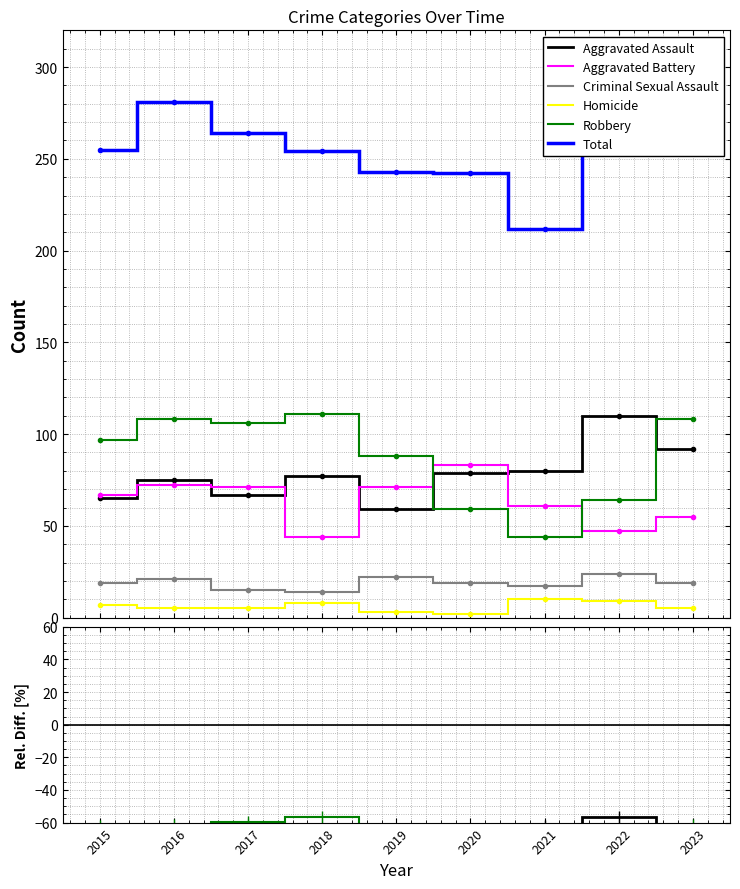

True or false: Total and Aggravated Assault intersect in this chart.

False